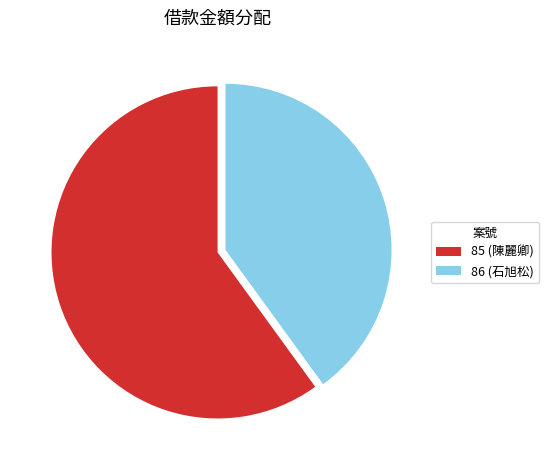

The 85 slice represents 60% of the pie. True or false?

True